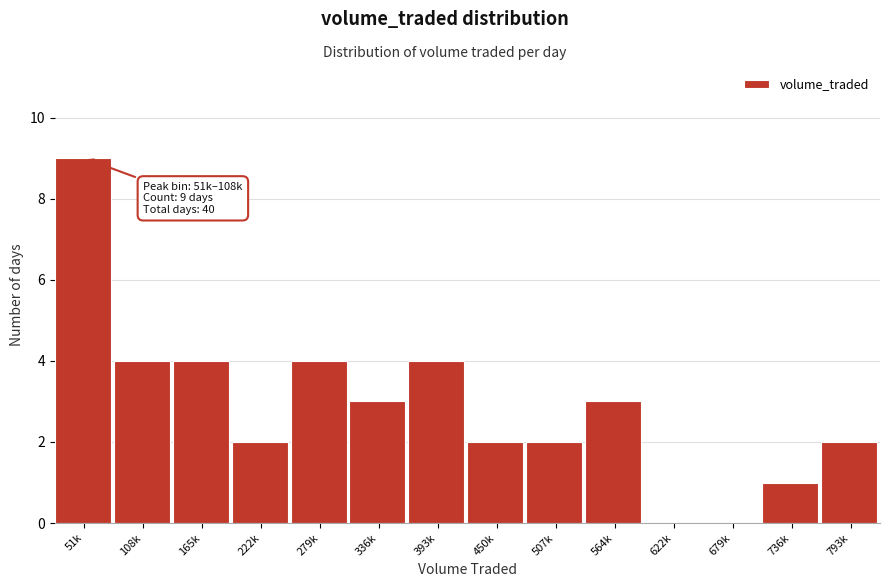

Reading left to right, list all the values displayed in this chart.

51k=9	108k=4	165k=4	222k=2	279k=4	336k=3	393k=4	450k=2	507k=2	564k=3	622k=0	679k=0	736k=1	793k=2